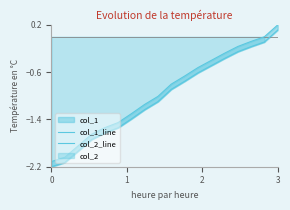

True or false: col_2_line and col_1_line cross at least once.

False